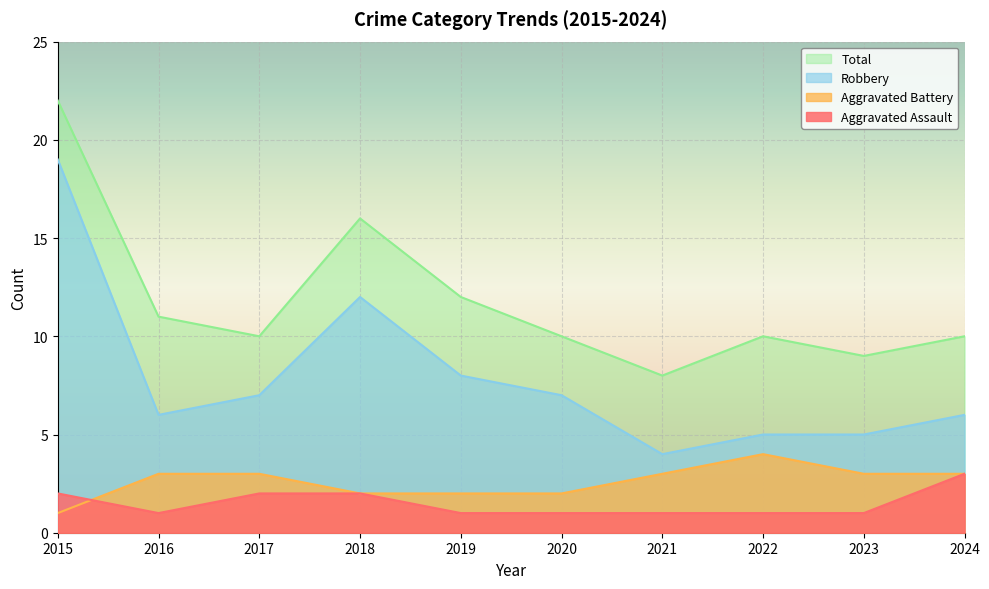

What is the total value across all series at 2016?

21